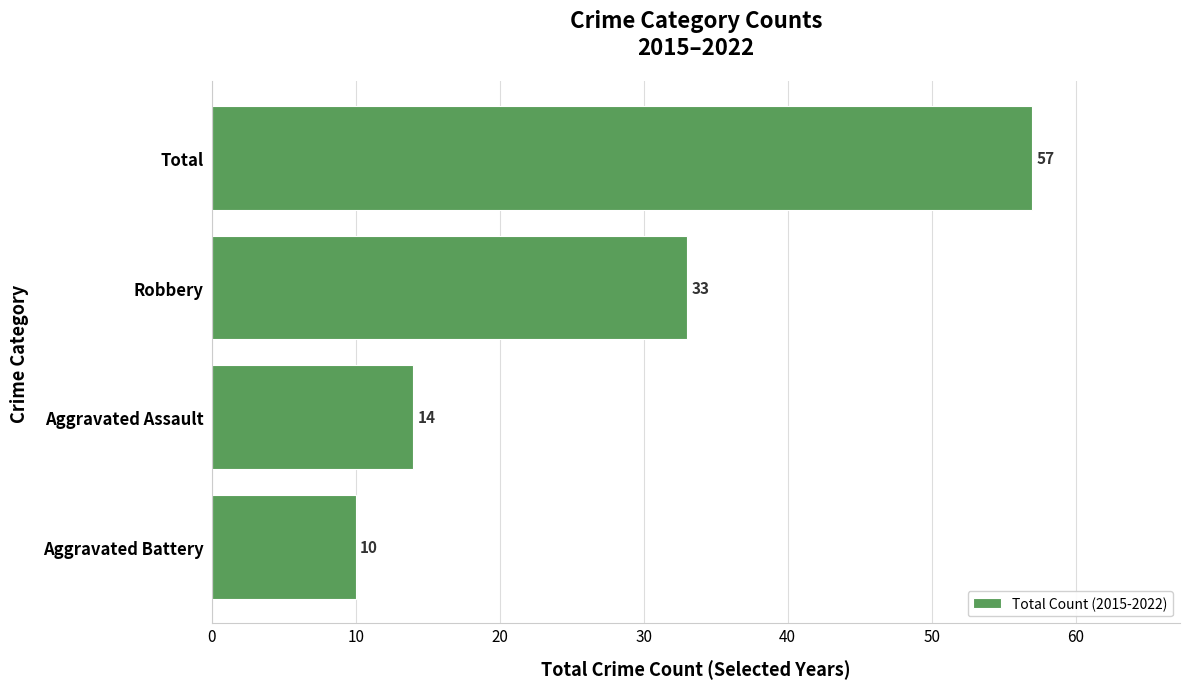

Where is the data nearest to the value 33?

Robbery